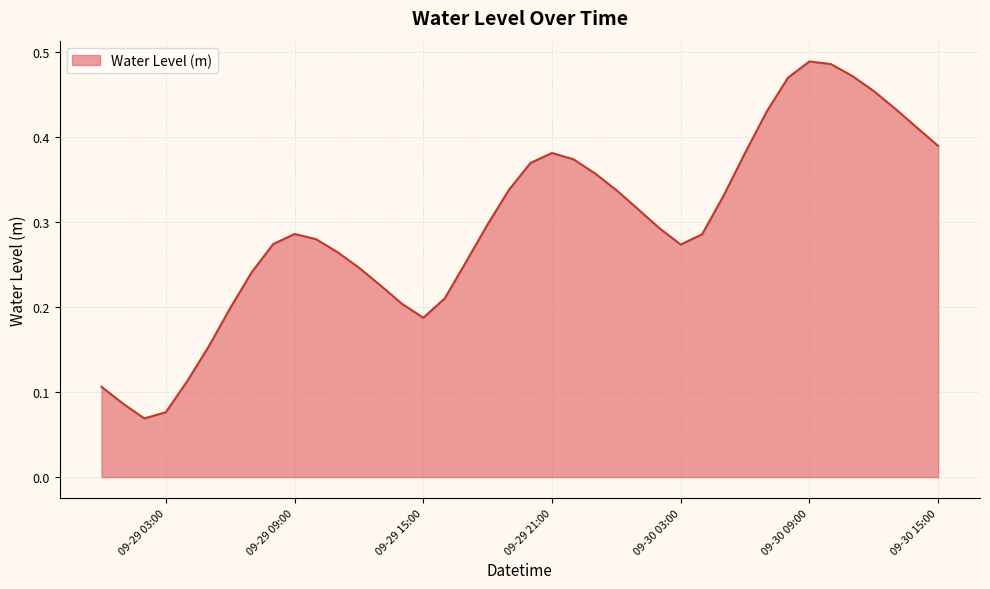

What is the difference between the maximum and minimum values?

0.4